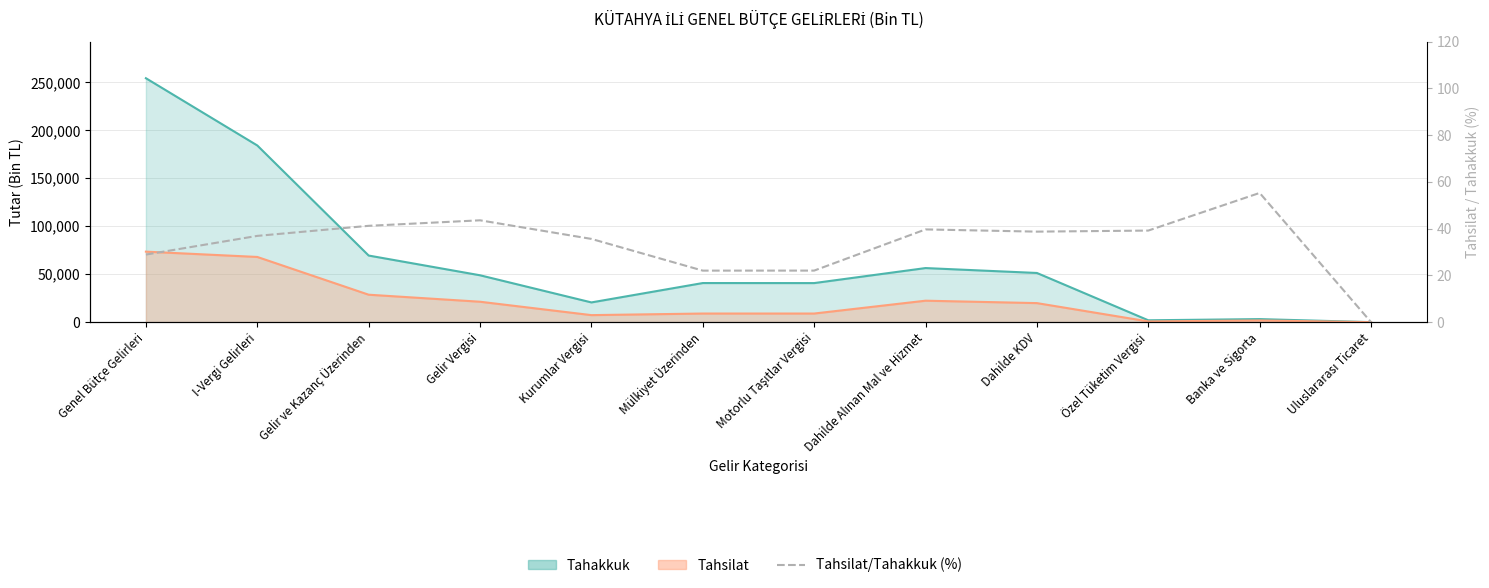

What is the sum of all values?

403.1